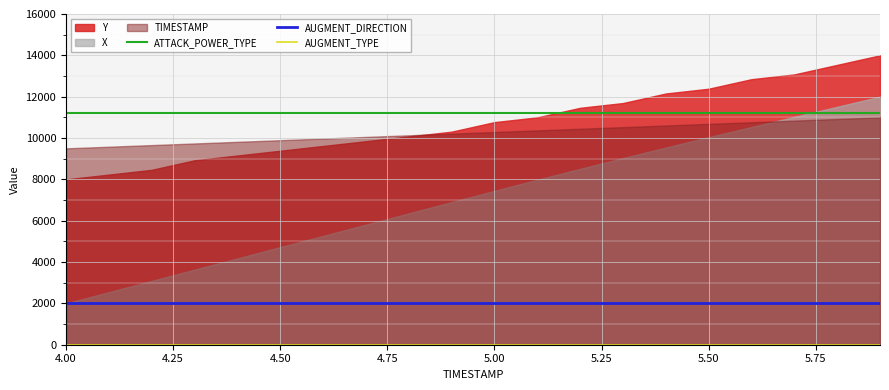

True or false: ATTACK_POWER_TYPE and AUGMENT_DIRECTION cross at least once.

False